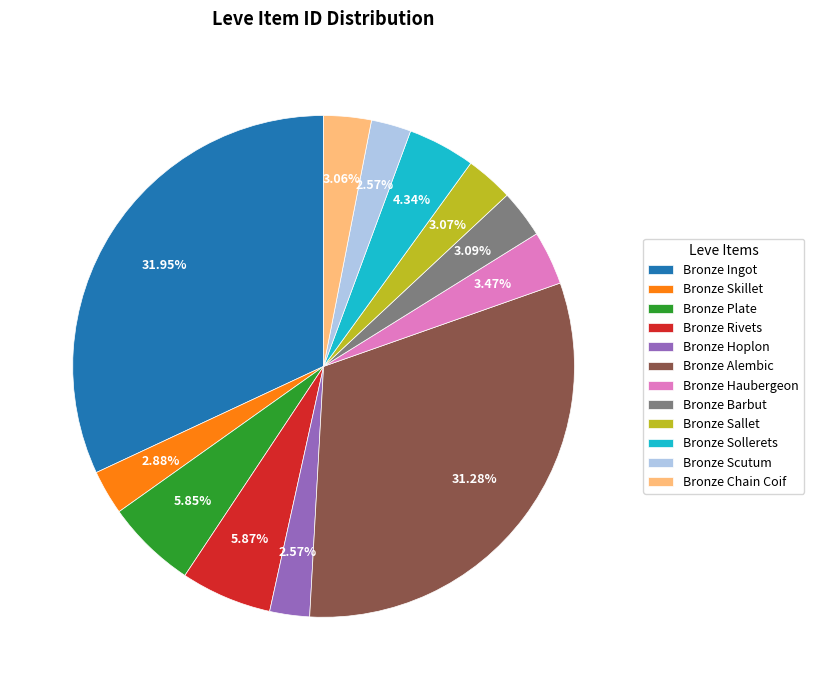

Count the number of slices in the pie.

12